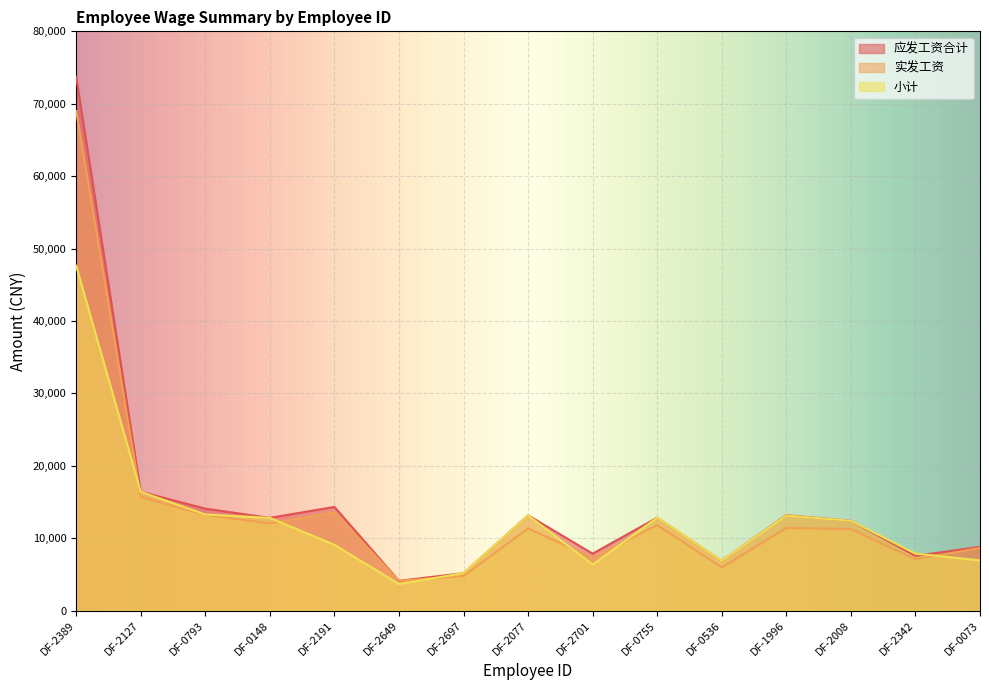

How many data points in 应发工资合计 are less than 12797?

7